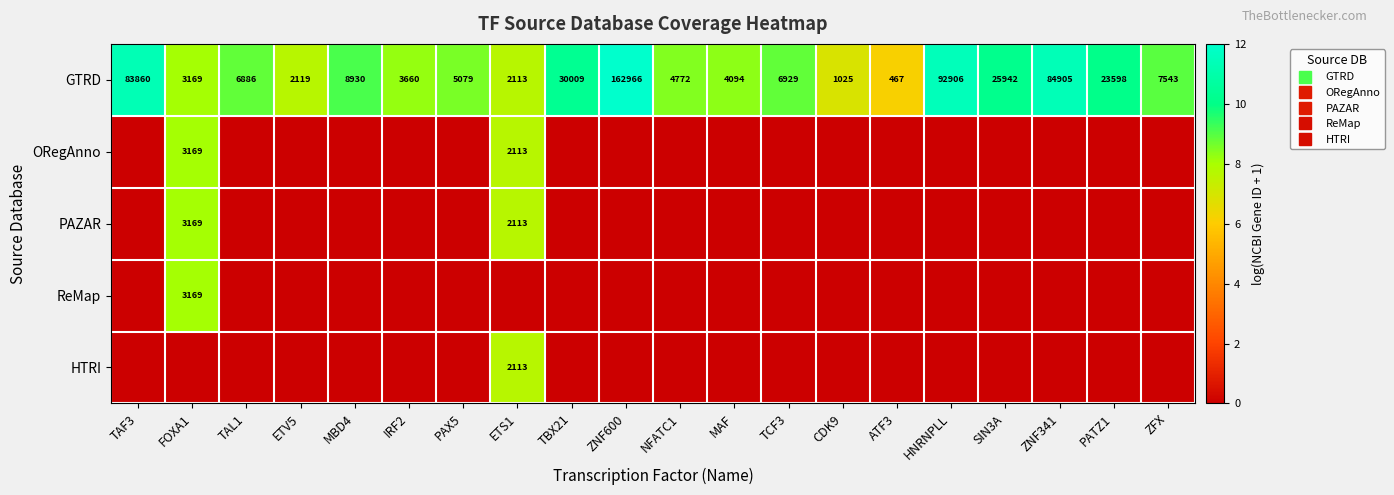

What is the sum of all GTRD values?

182.4